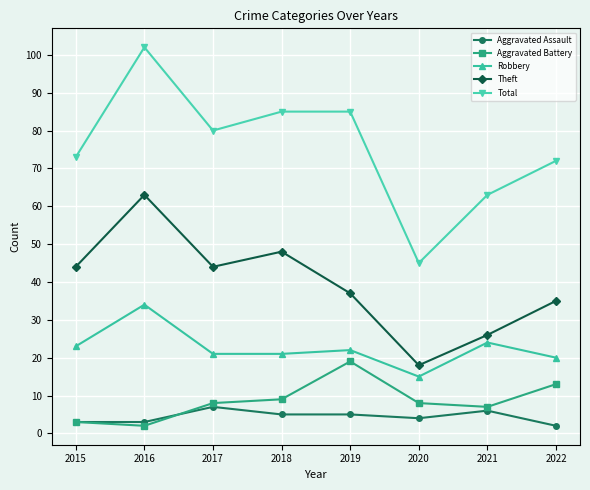

At which category does Aggravated Assault reach its first local peak?

2017